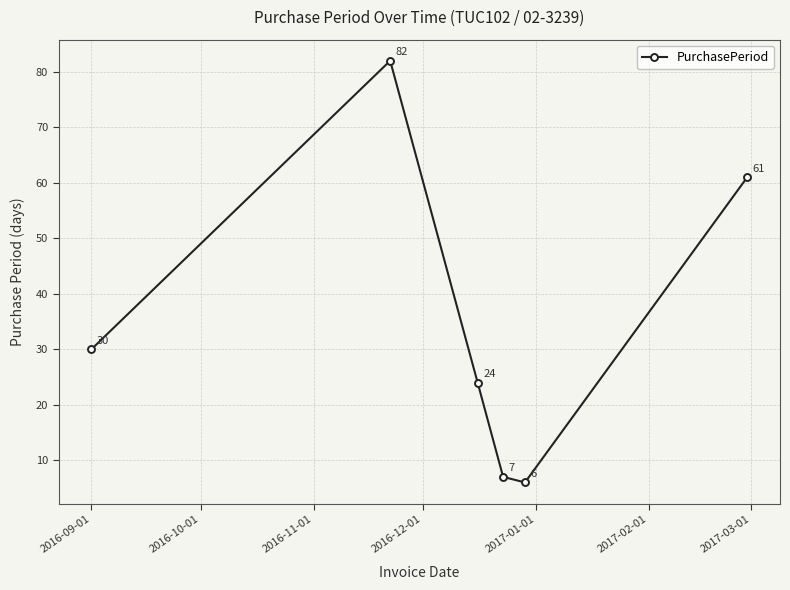

What is the difference between the maximum and minimum values?

76